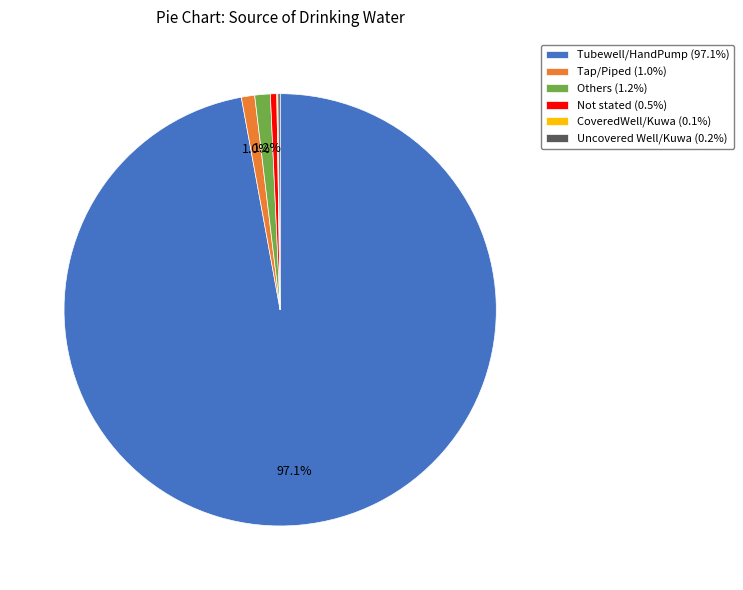

What percentage is NOT represented by Others (1.2%)?

98.8%